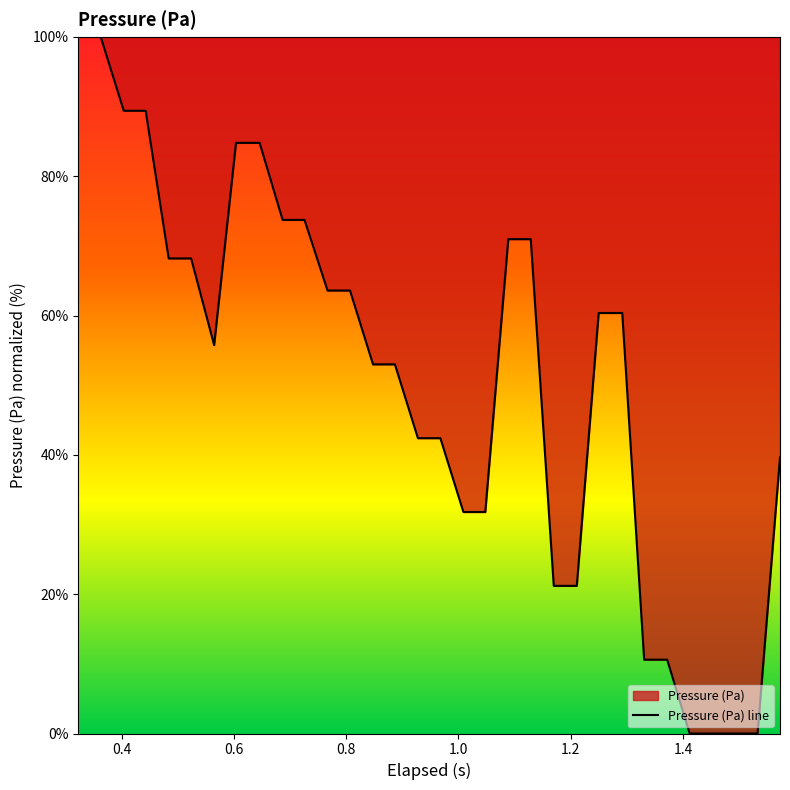

What is the maximum value shown in the chart?

100.0